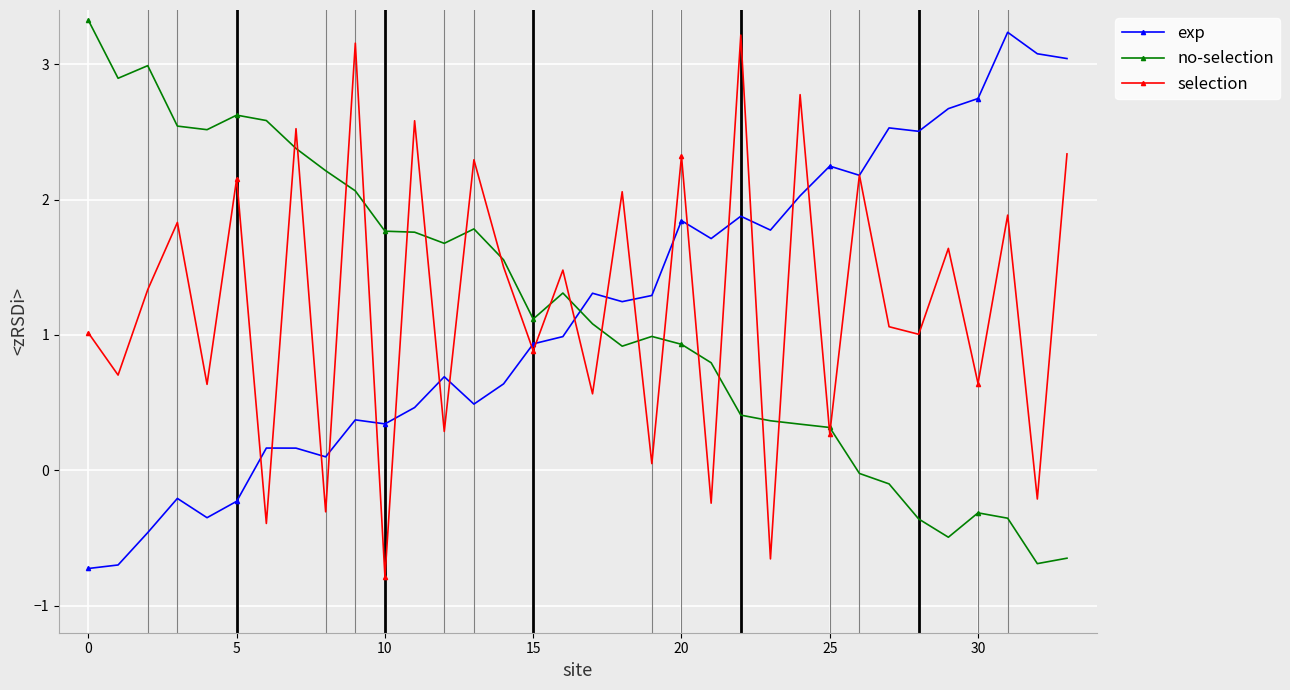

What is the value of the selection point at the 30th from the left?

1.6